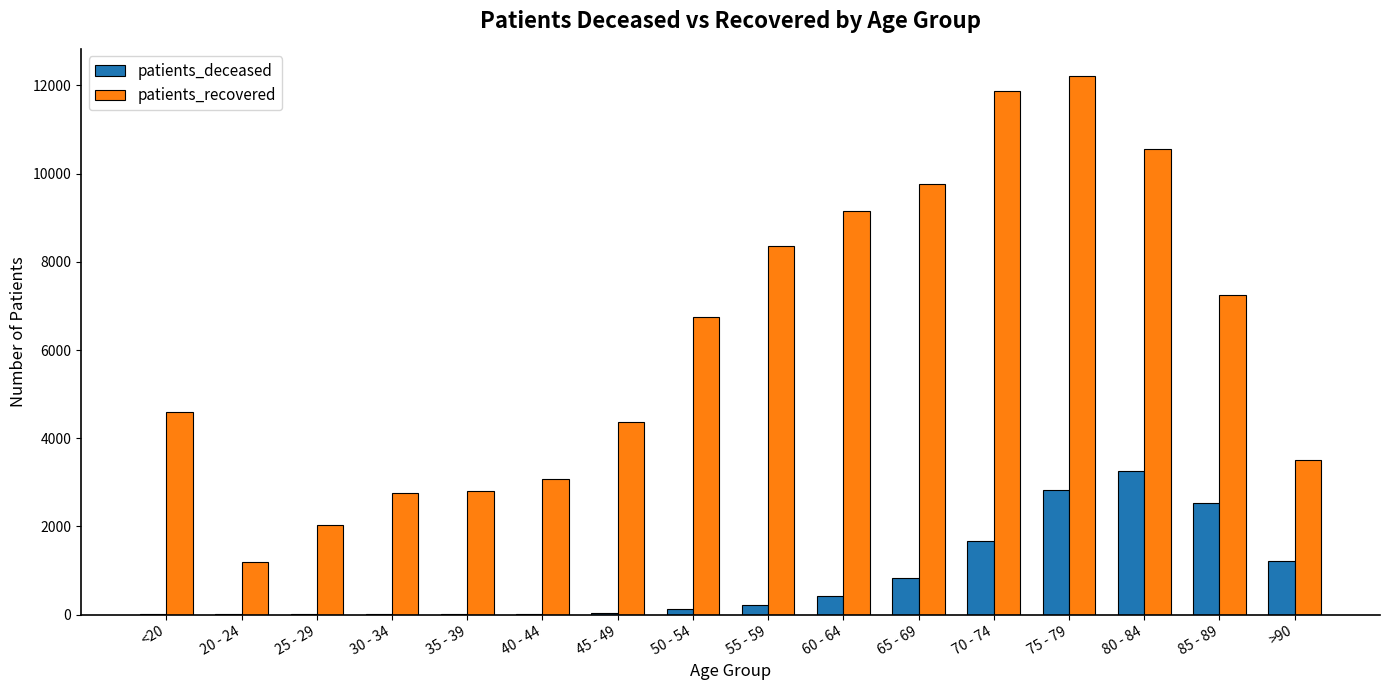

Which series changed the most between <20 and 60 - 64?

patients_recovered